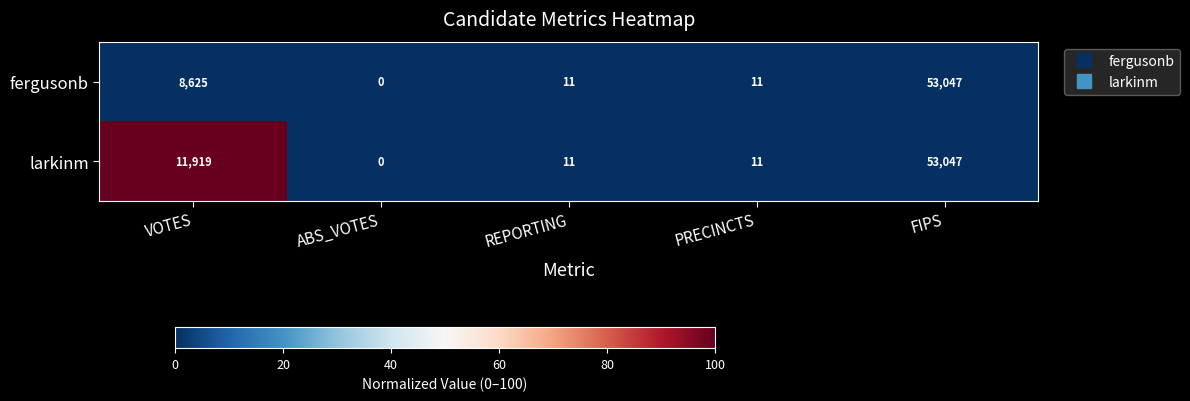

List the series in order of their overall mean, highest first.

larkinm, fergusonb